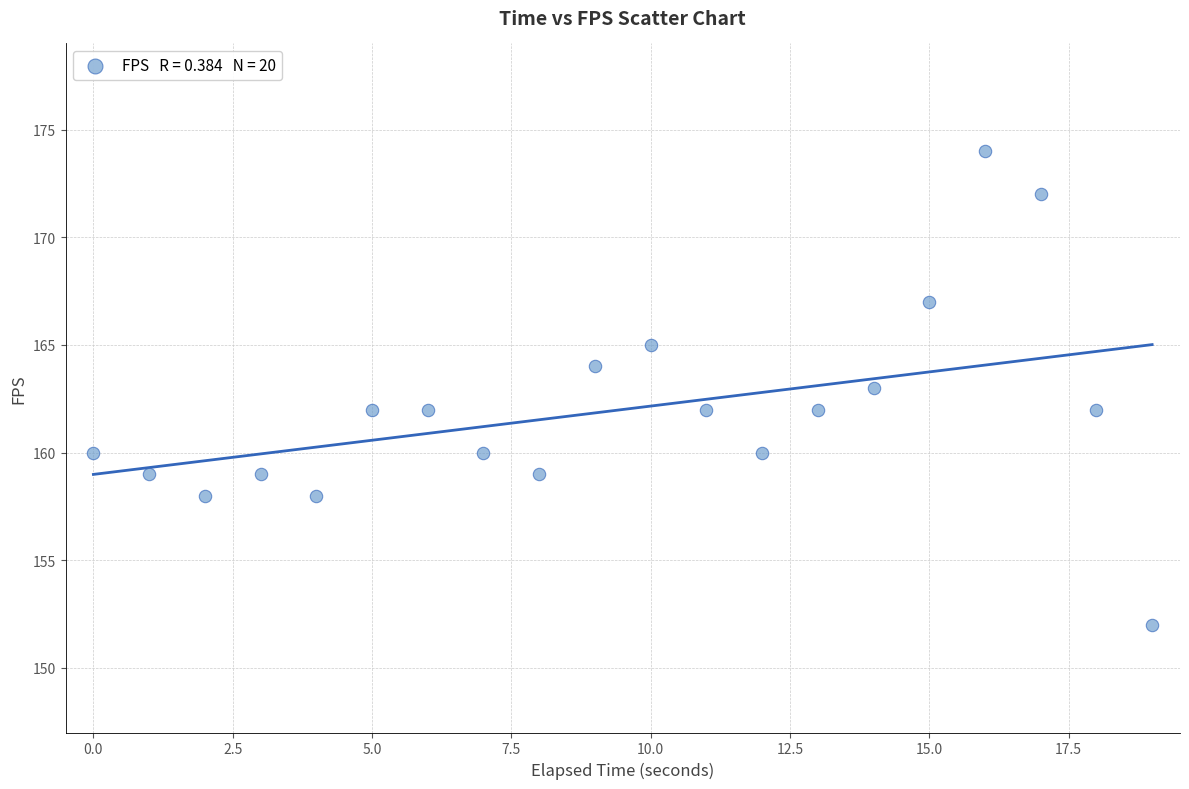

What is the range of Y values (max minus min)?

22